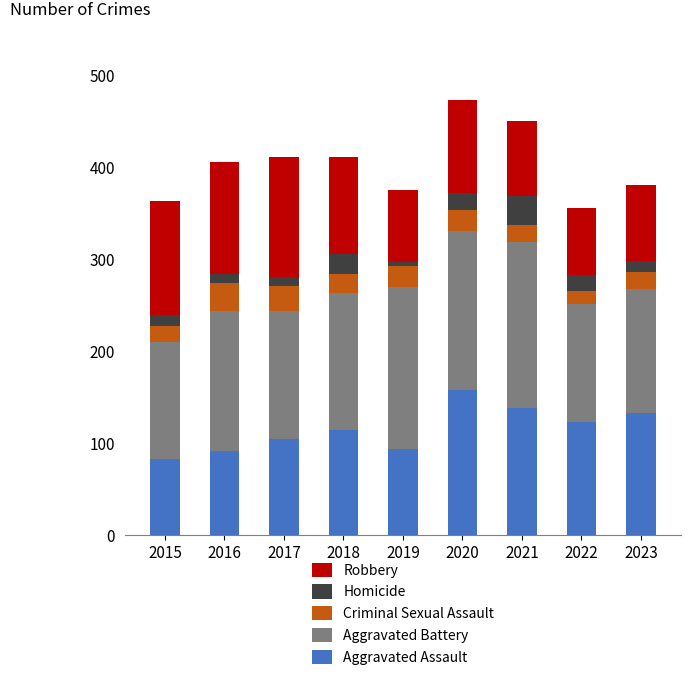

What is the difference between the maximum and second lowest values in the Aggravated Assault series?

67